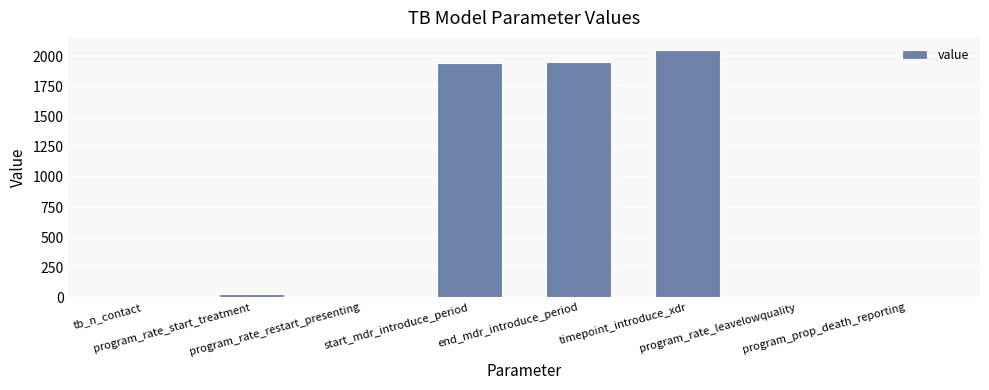

What is the maximum value shown in the chart?

2050.0